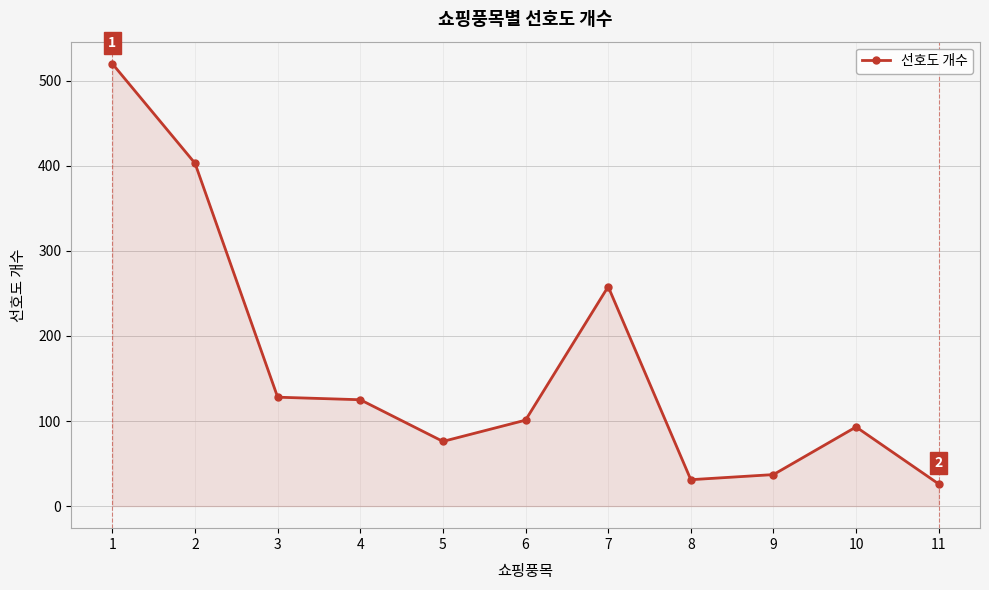

What is the difference between the second highest and minimum values?

377